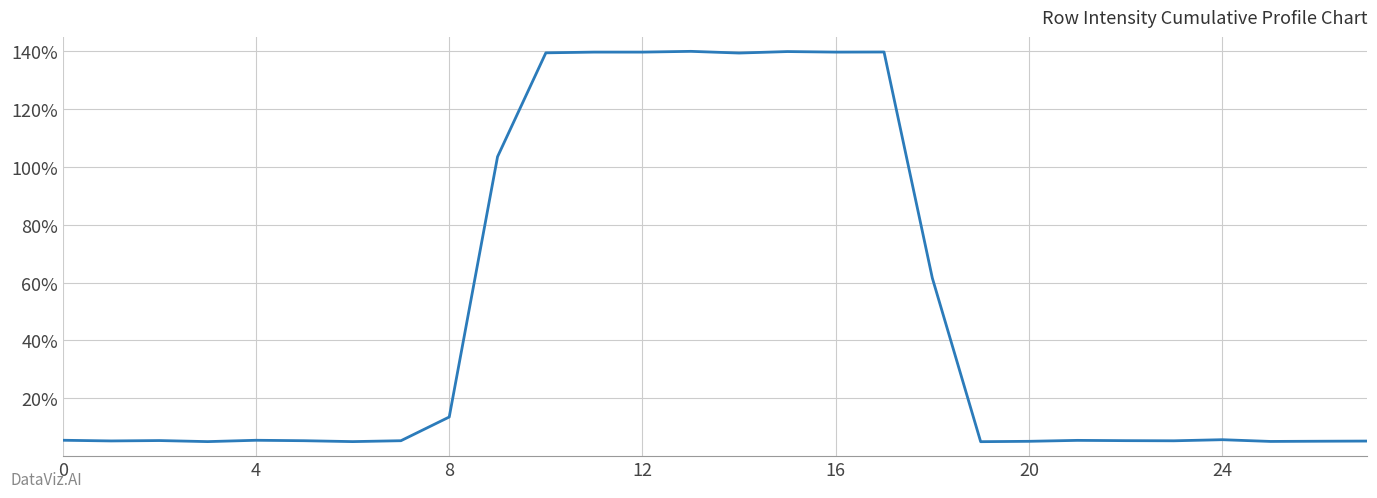

What is the greatest value displayed?

140.0